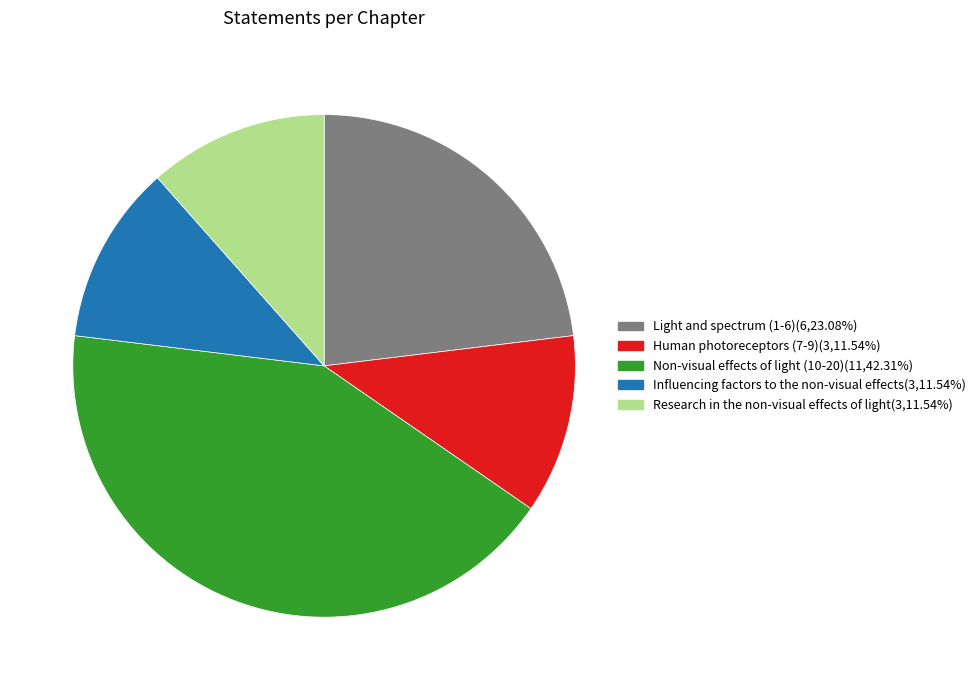

Do Human photoreceptors (7-9) and Light and spectrum (1-6) together represent more than half of the pie?

No